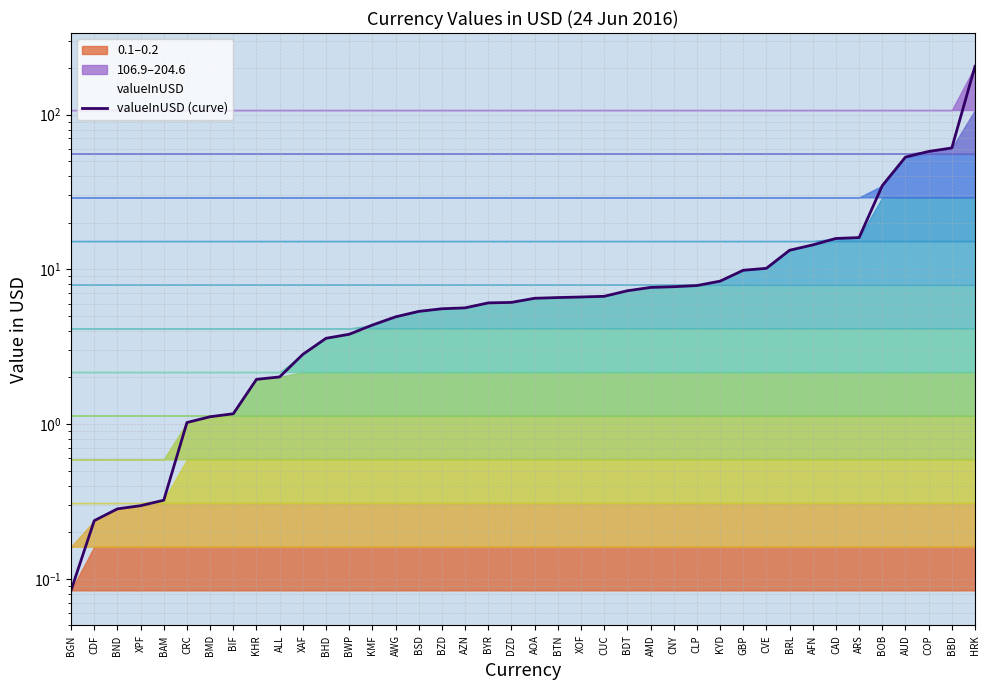

Reading right to left, transcribe all the data shown in this chart.

204.6	60.8	57.7	53.1	34.7	16.0	15.8	14.4	13.3	10.1	9.9	8.4	7.9	7.7	7.6	7.3	6.7	6.6	6.6	6.5	6.1	6.1	5.6	5.6	5.3	4.9	4.4	3.8	3.6	2.8	2.0	1.9	1.2	1.1	1.0	0.3	0.3	0.3	0.2	0.1